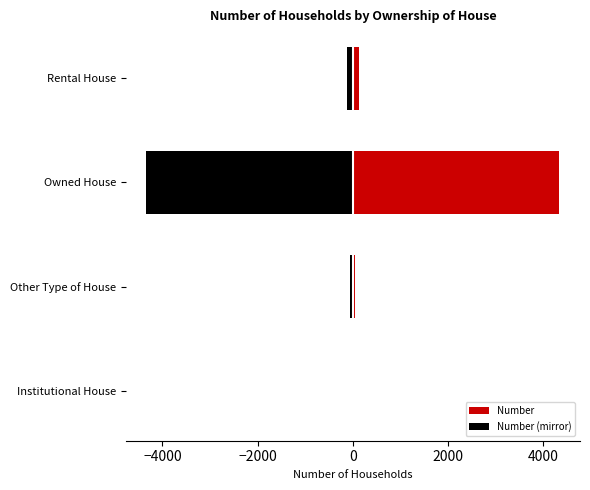

Rank the series by their maximum value, from highest to lowest.

Number, Number (mirror)